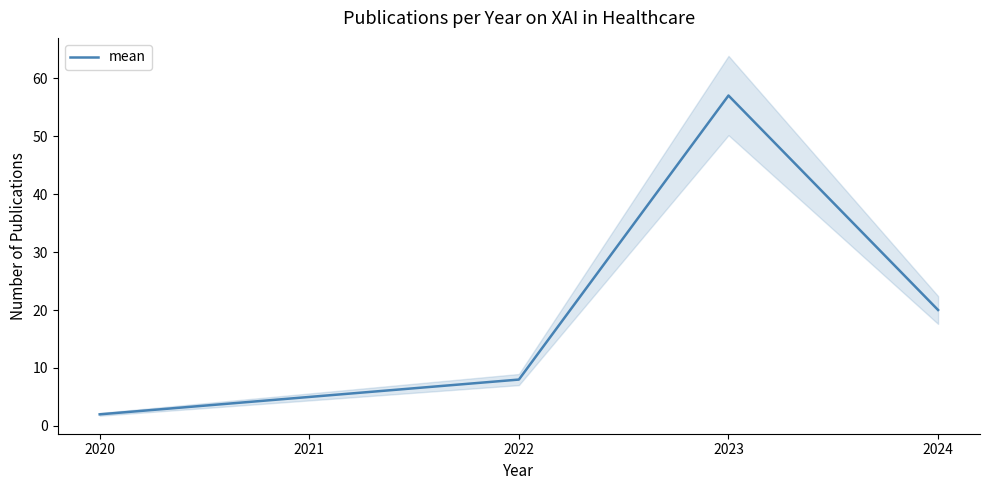

What is the approximate value at 2024, to the nearest 10?

20